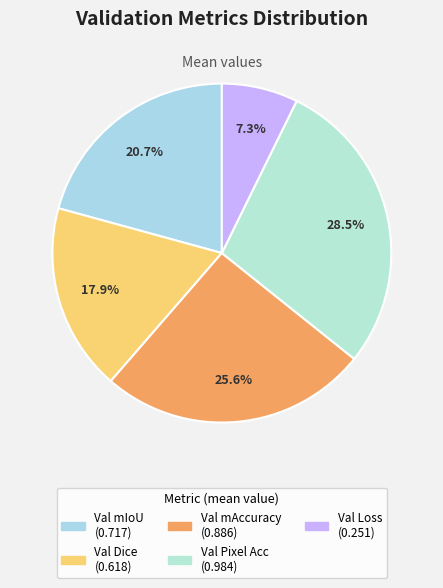

To the nearest percent, what is the average slice percentage?

20%